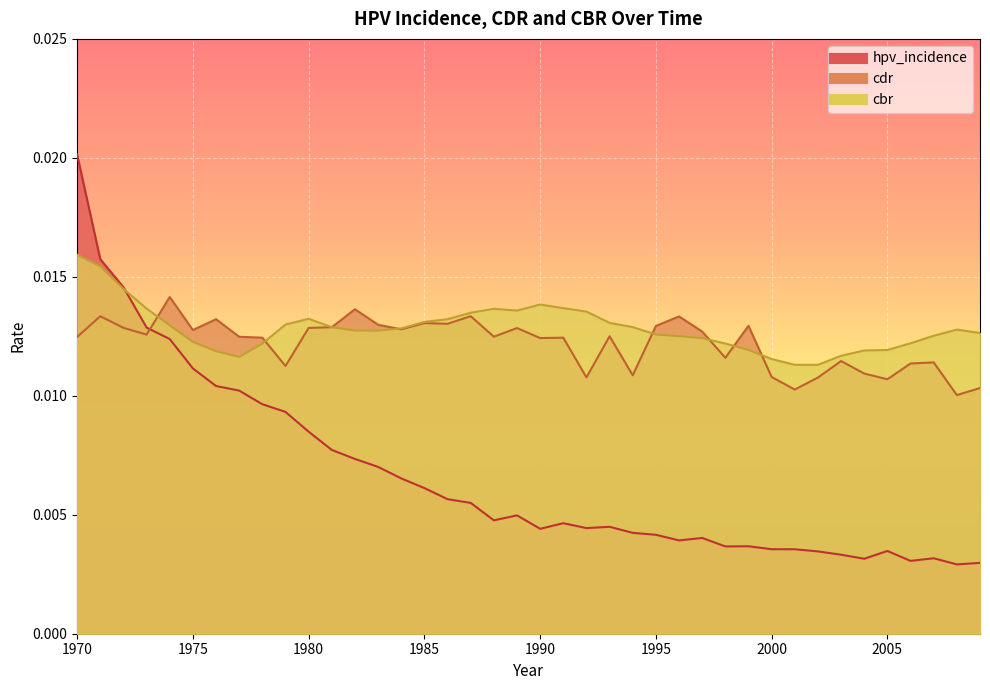

Count the hpv_incidence values in the range 0 to 1.

40